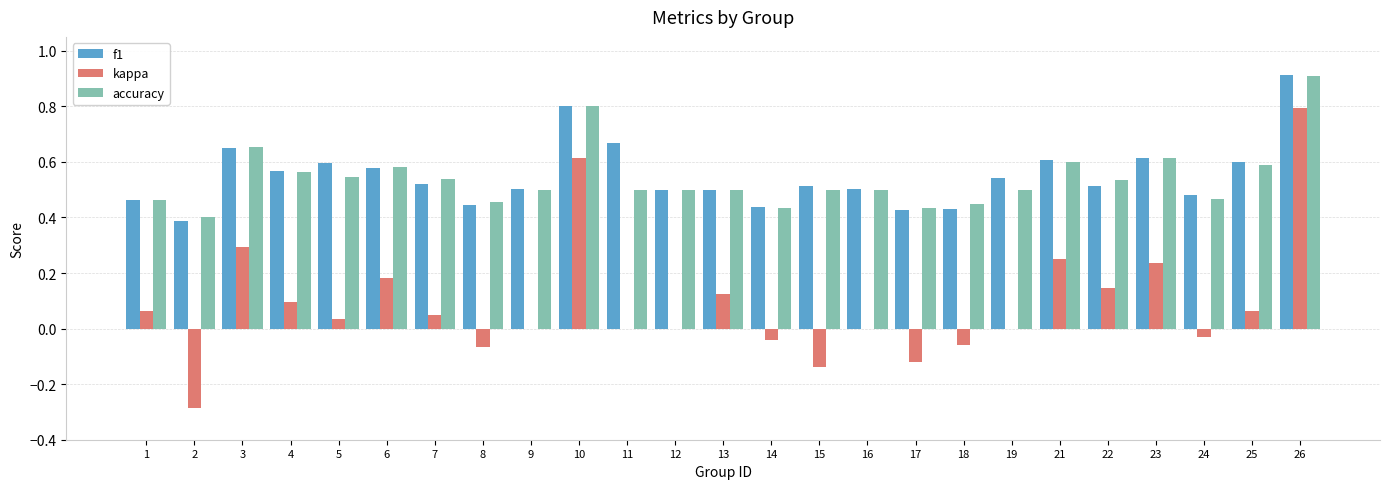

Is the value of f1 at 2 greater than the value of accuracy at 7?

No